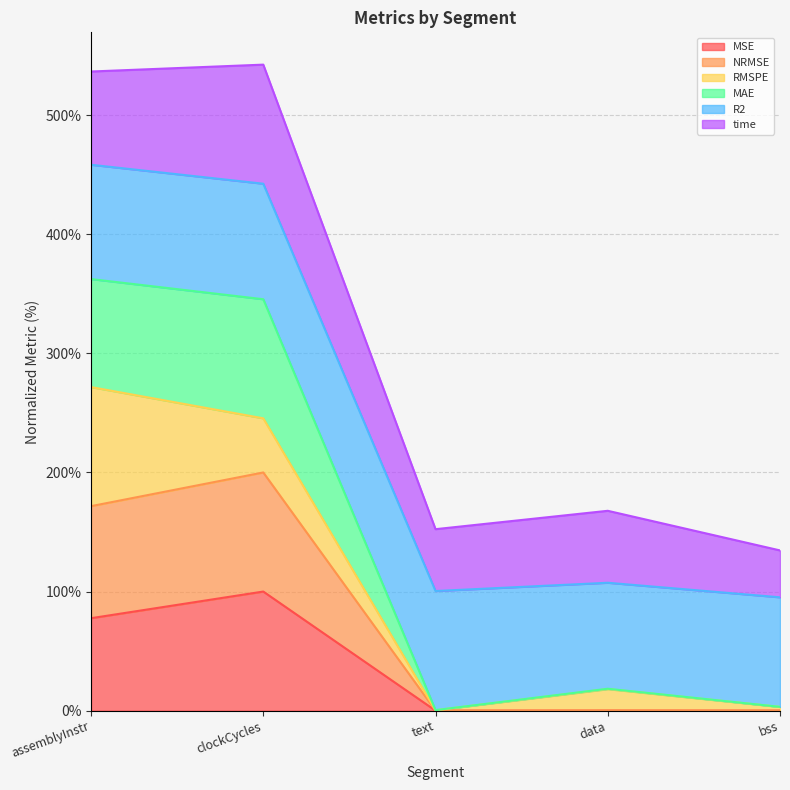

Rank the categories by MSE value from lowest to highest.

bss, text, data, assemblyInstr, clockCycles